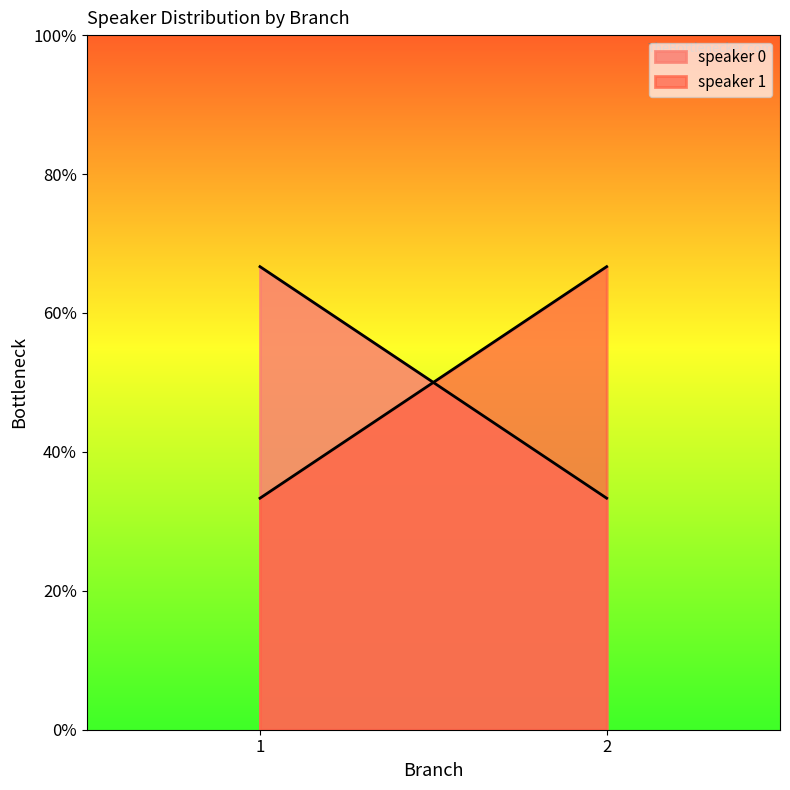

What are all the series names shown in the legend?

speaker 0, speaker 1